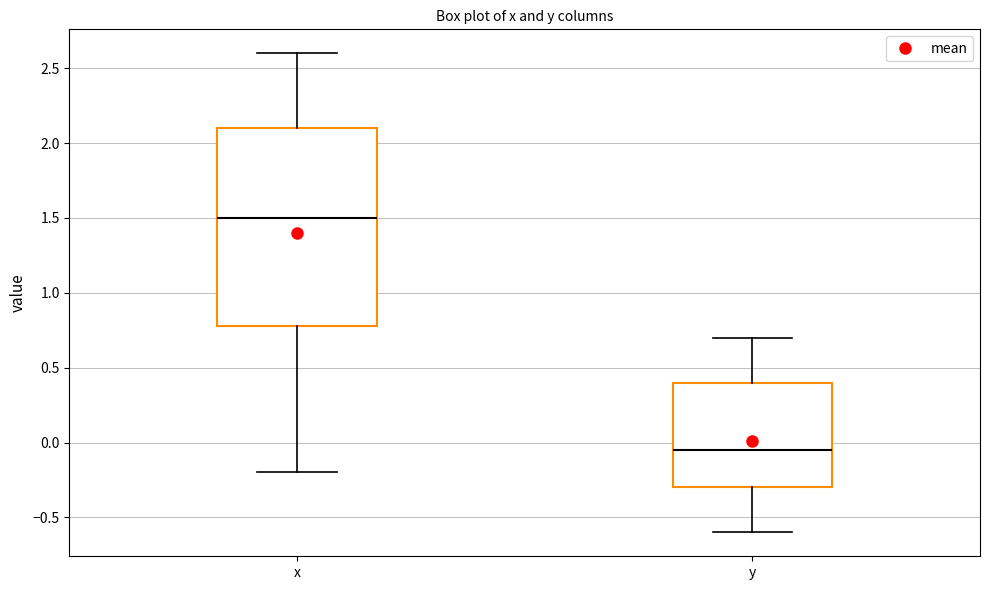

Where does the lower whisker of the box for x end on the y-axis? The values are not printed on the chart, so give them approximately, as read against the axis.

-0.20